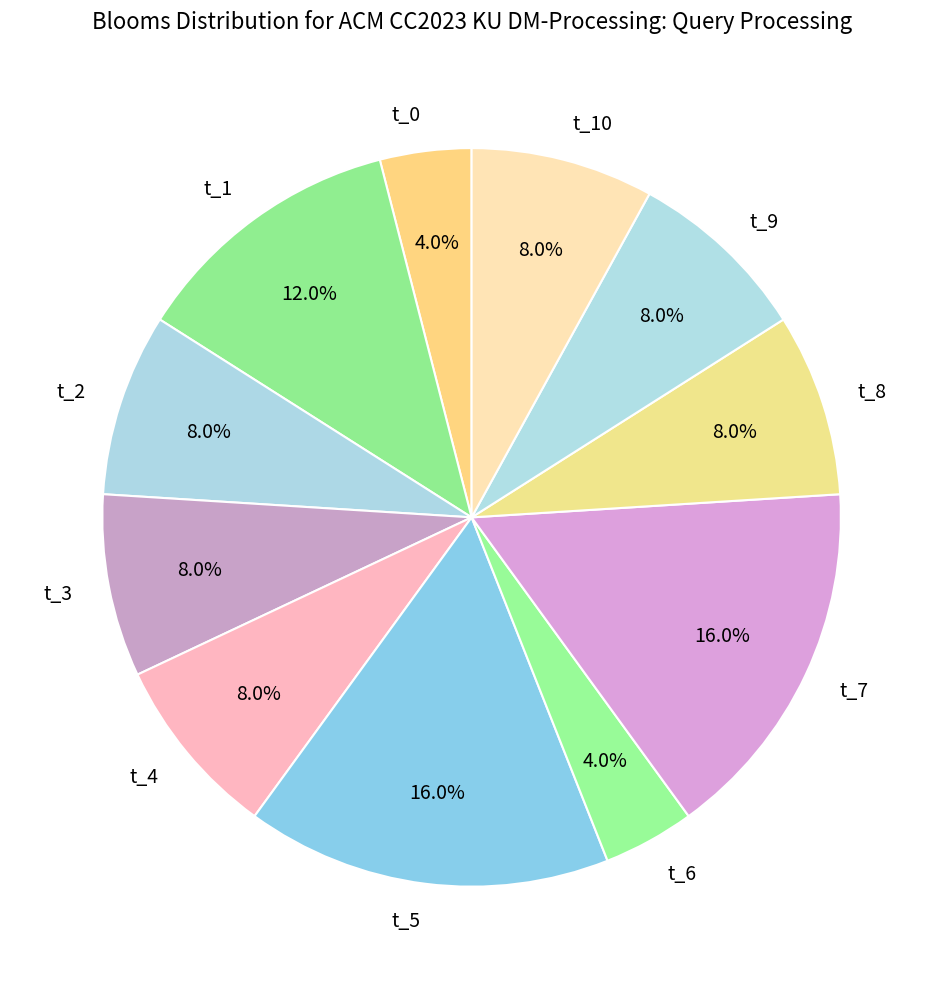

What is the total percentage of t_0 and t_2?

12.0%